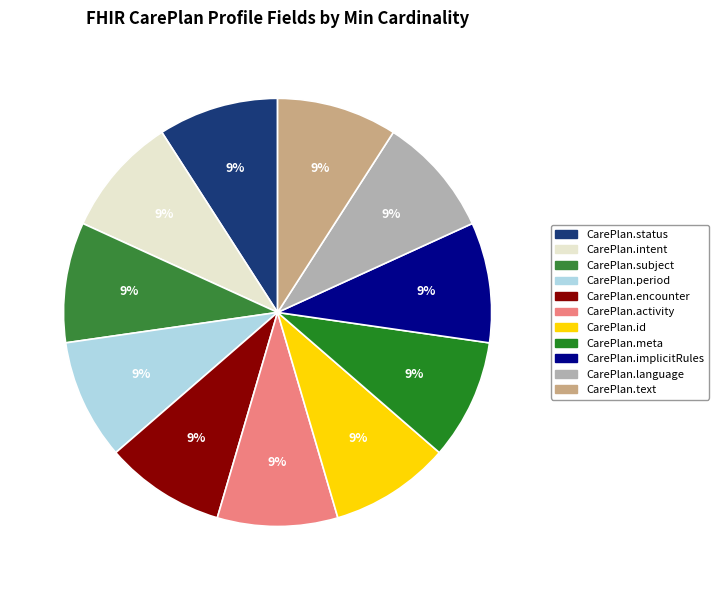

Count the number of slices in the pie.

11